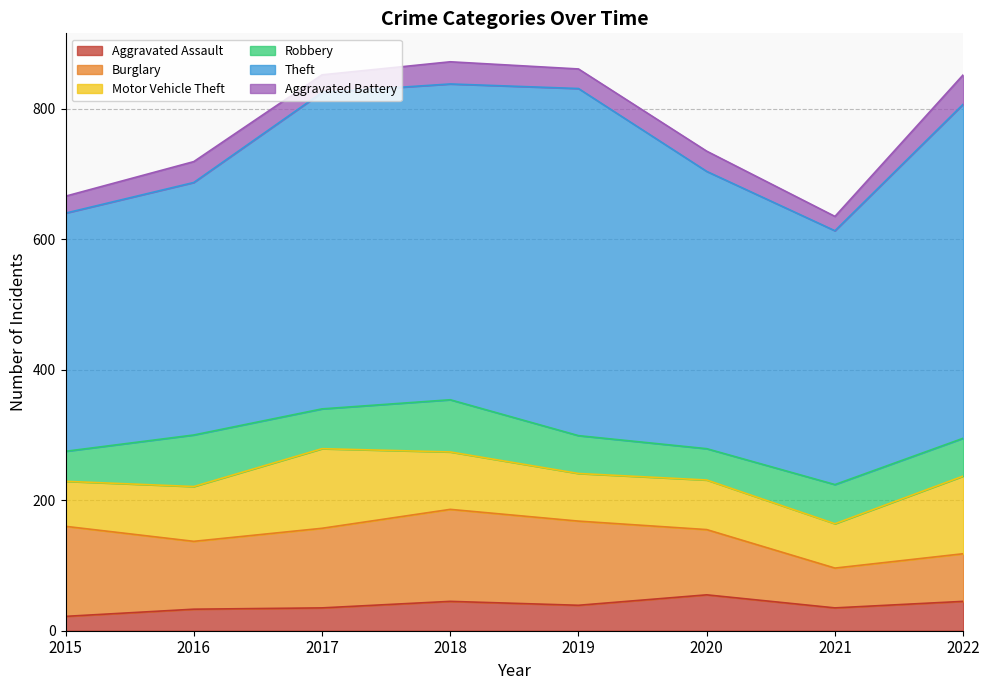

Reading left to right, list all the values displayed in this chart.

Aggravated Assault: 2015=22	2016=33	2017=35	2018=45	2019=39	2020=55	2021=35	2022=45
Burglary: 2015=138	2016=104	2017=122	2018=141	2019=129	2020=100	2021=61	2022=73
Motor Vehicle Theft: 2015=69	2016=84	2017=122	2018=88	2019=73	2020=76	2021=68	2022=119
Robbery: 2015=46	2016=79	2017=61	2018=80	2019=58	2020=48	2021=60	2022=58
Theft: 2015=365	2016=387	2017=485	2018=484	2019=532	2020=425	2021=389	2022=512
Aggravated Battery: 2015=26	2016=32	2017=27	2018=34	2019=30	2020=31	2021=22	2022=45